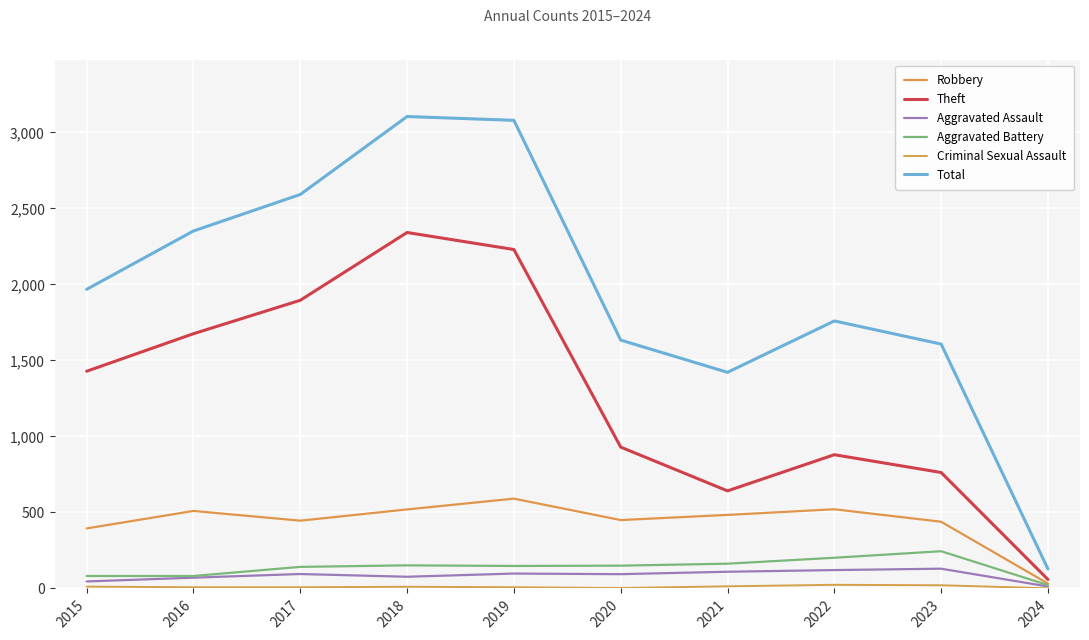

True or false: Aggravated Battery and Aggravated Assault intersect in this chart.

False